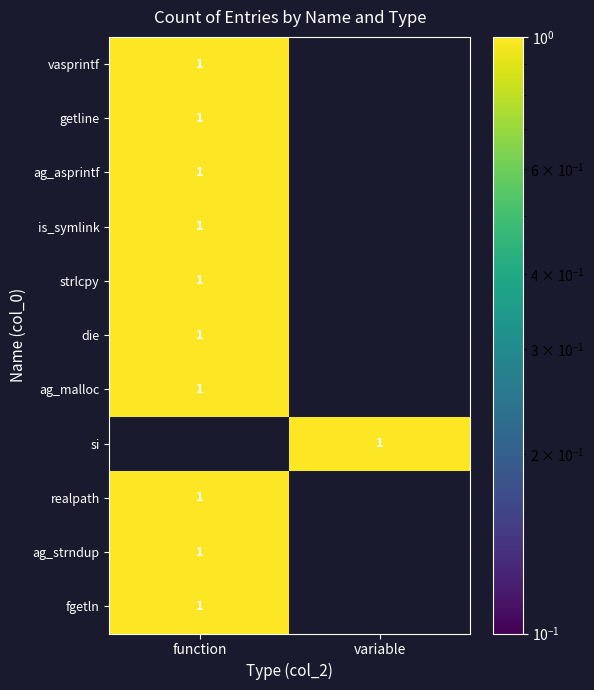

Which has a higher value, function or variable?

function